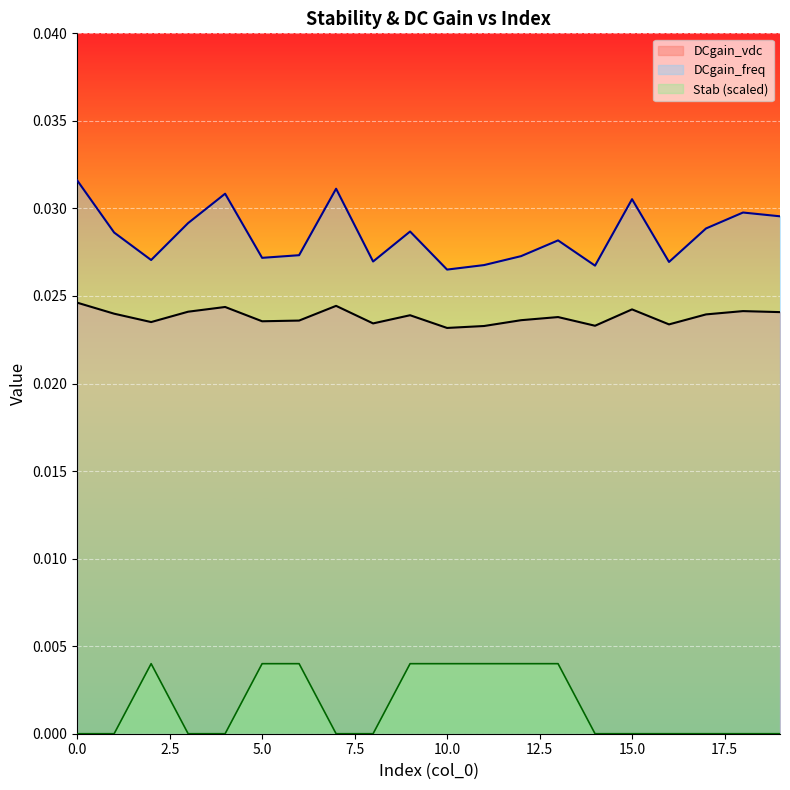

True or false: Stab has a value of 0.0 at 1.

False